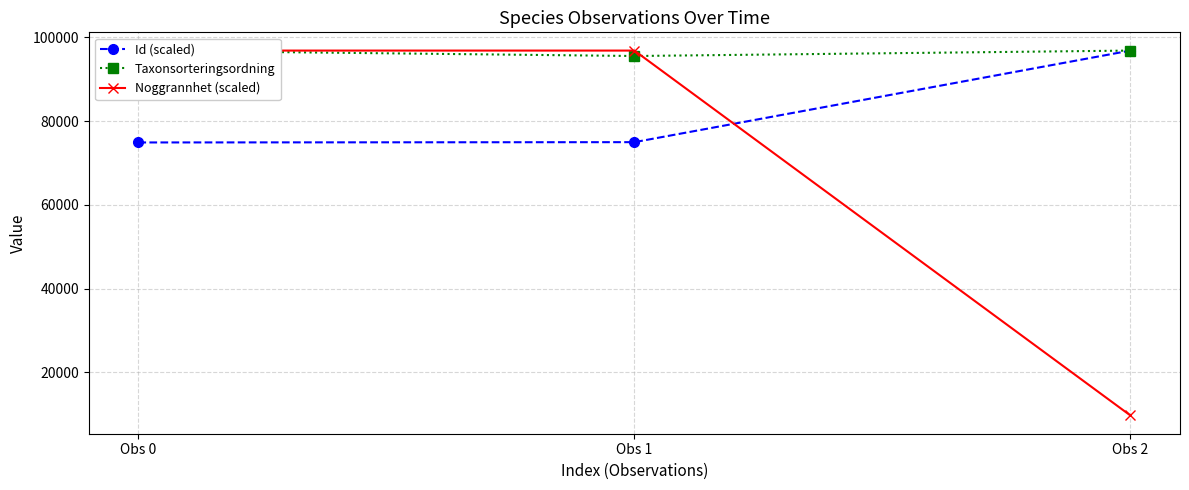

Between Obs 0 and Obs 2, which is larger?

Obs 2